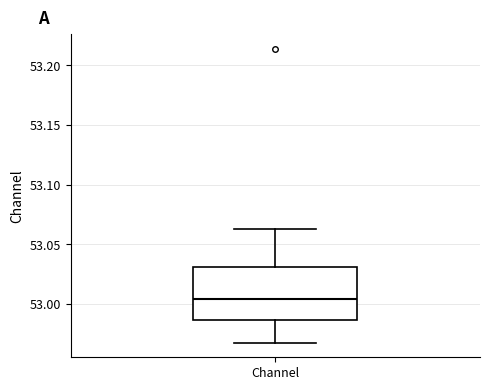

Transcribe this box plot: give where the median line is, the range the box spans, and where the two whiskers end, as read against the y-axis. The values are not printed on the chart, so give them approximately, as read against the axis.

median 53.005, box 52.985 to 53.030, whiskers 52.970 to 53.065